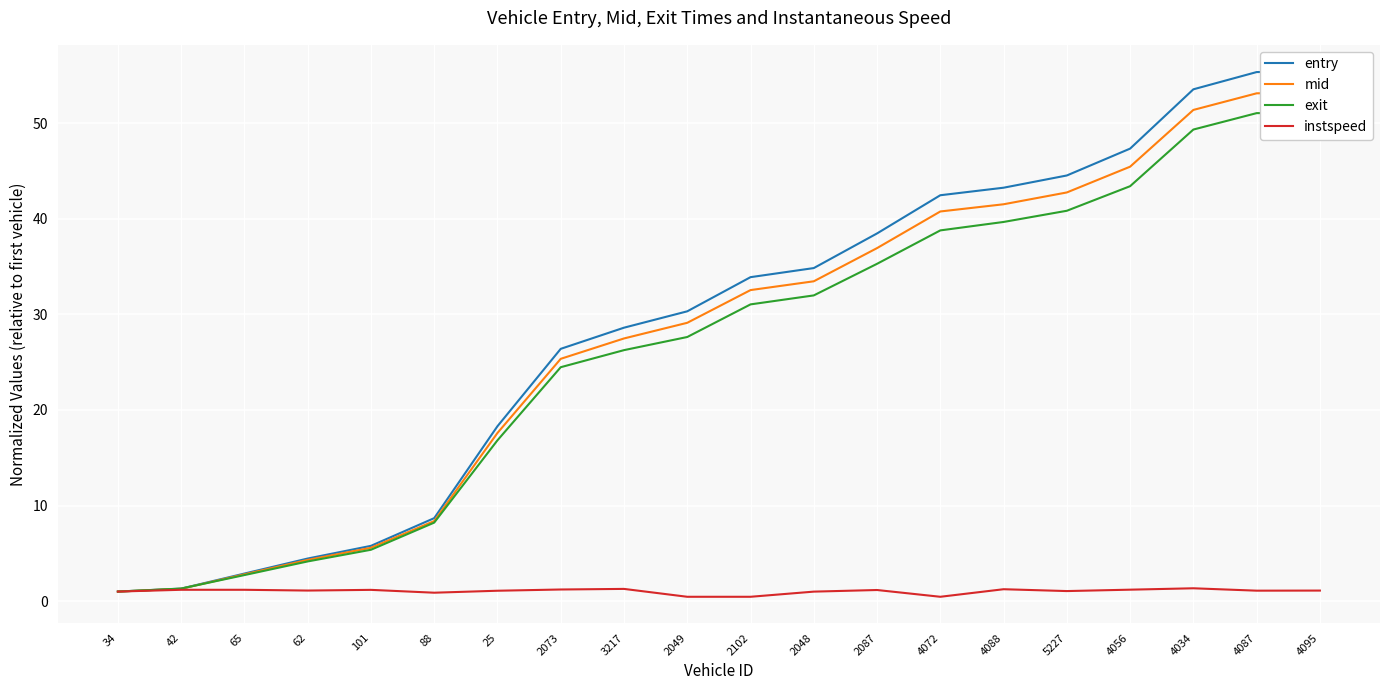

Is it true that mid equals 1.4 at 34?

False